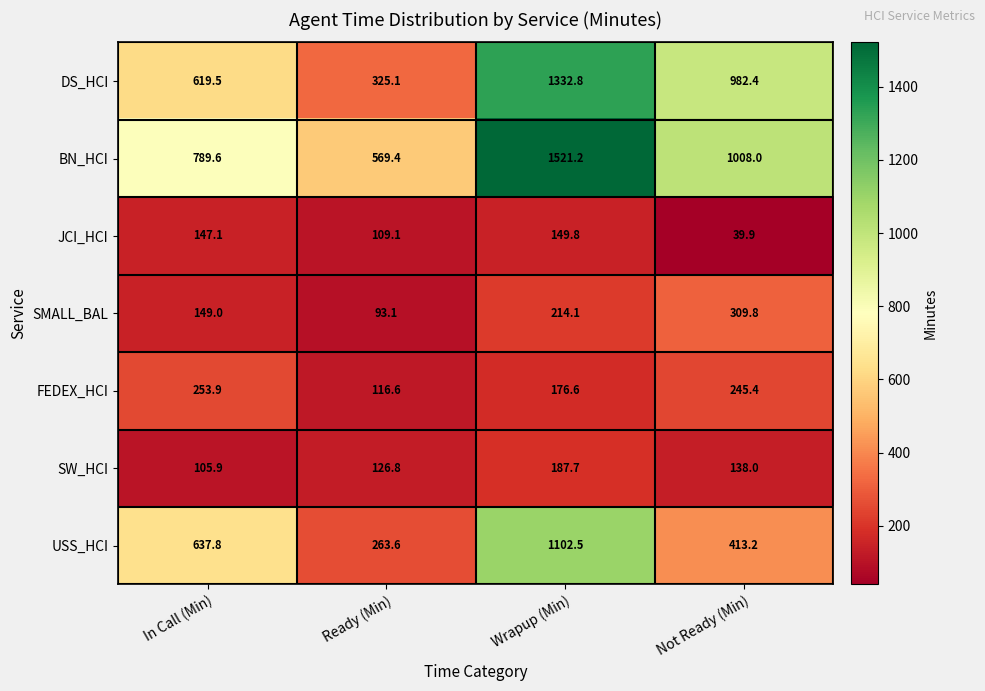

The value of SW_HCI at Ready (Min) is 208.5. True or false?

False